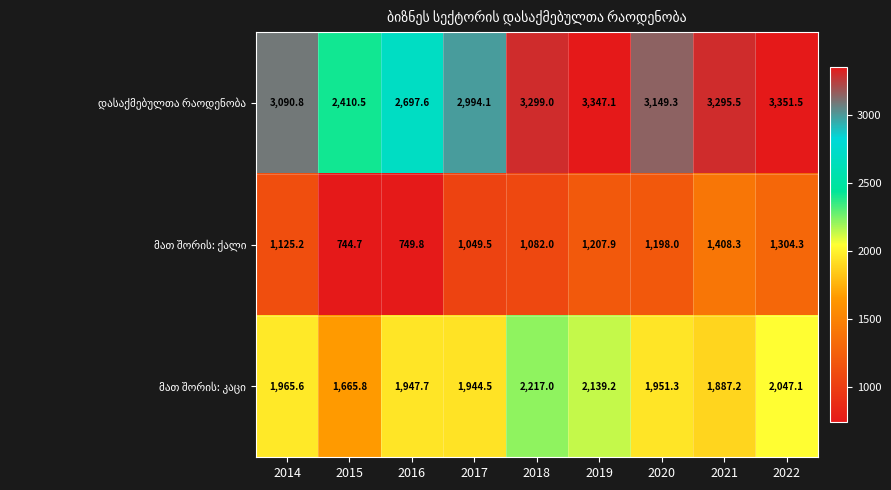

At which category is the sum across all series the highest?

2022